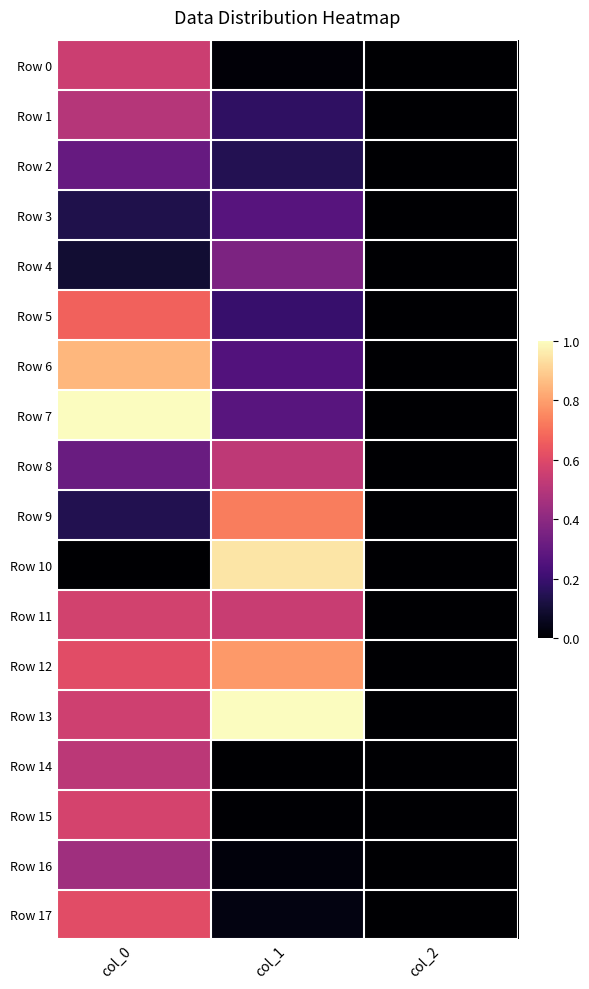

At which category is the sum across all series the highest?

col_0